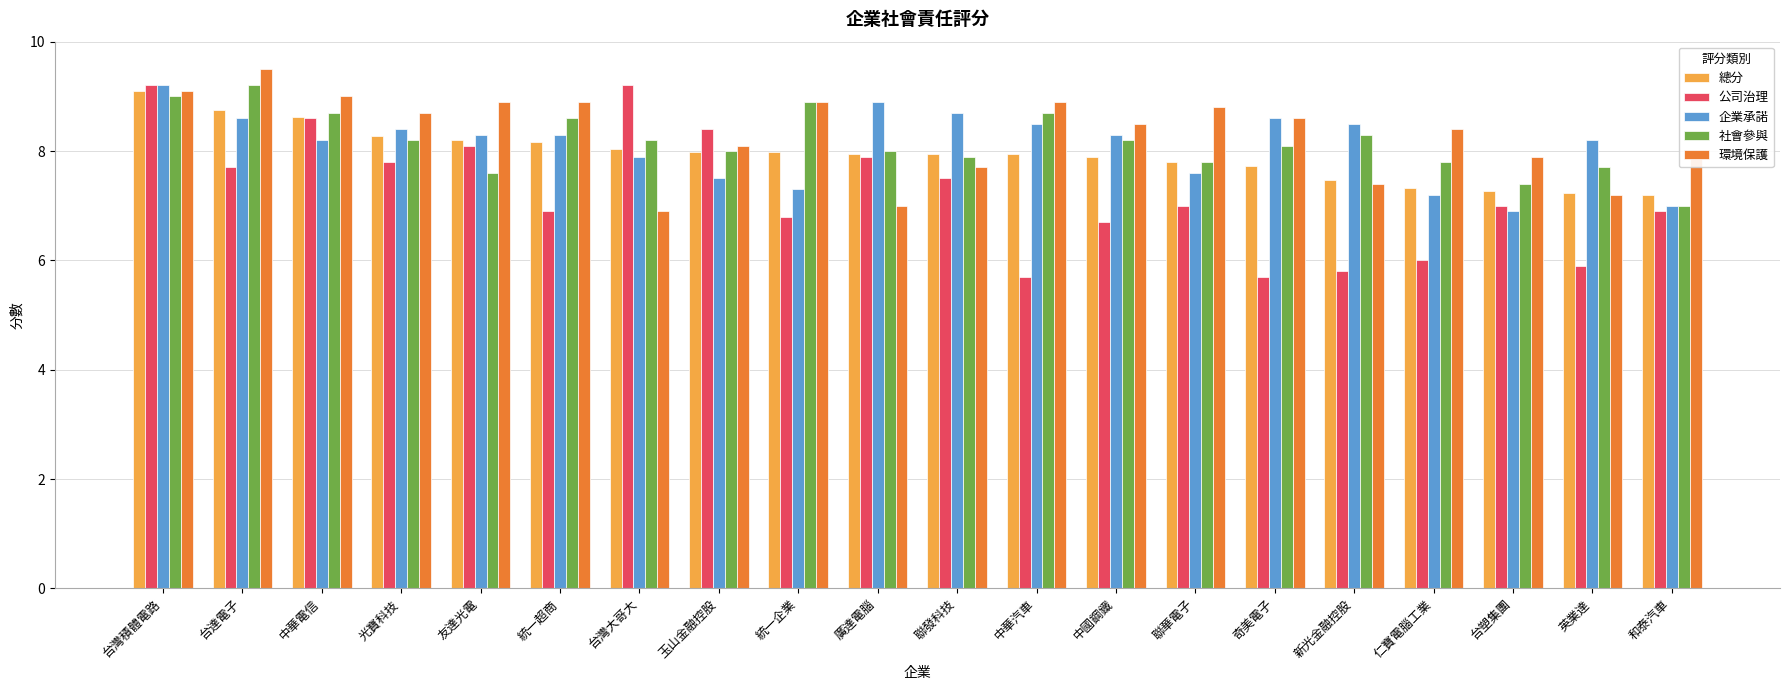

What is the approximate value of 社會參與 at 新光金融控股?

8.3